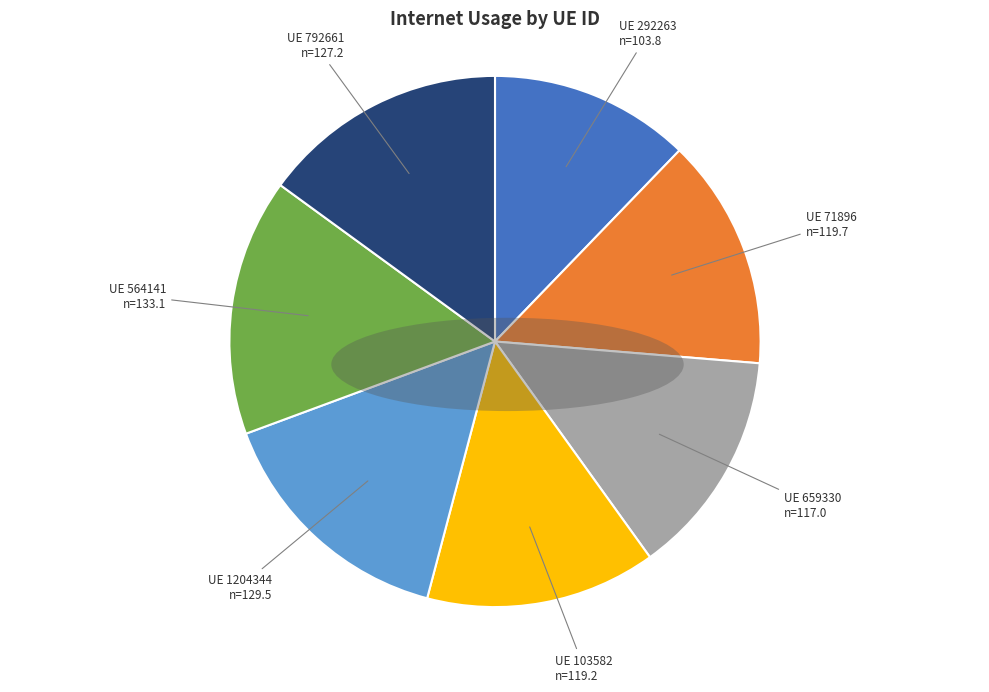

Is there a majority slice in this chart?

No